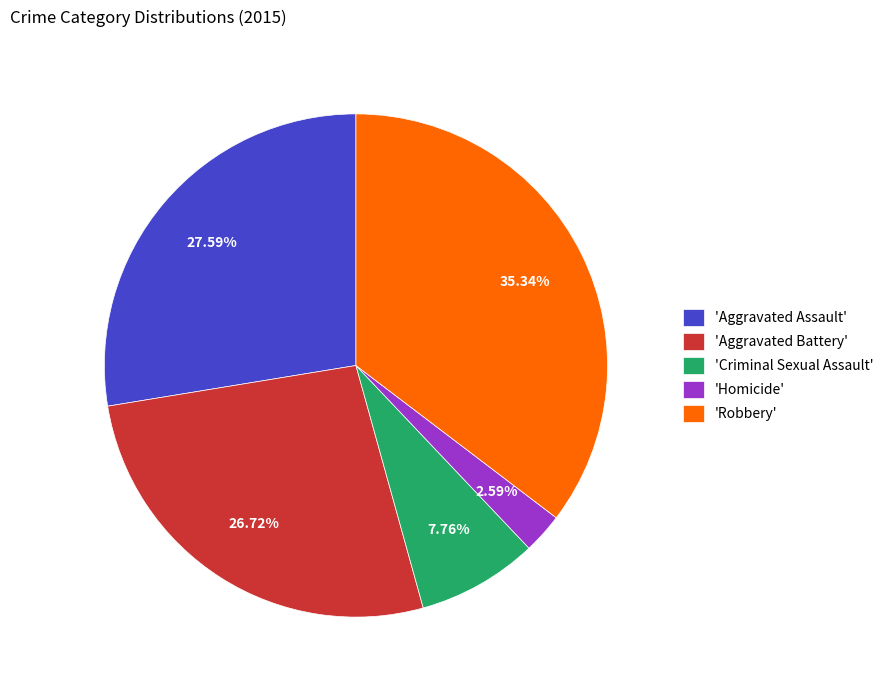

Count the number of slices in the pie.

5